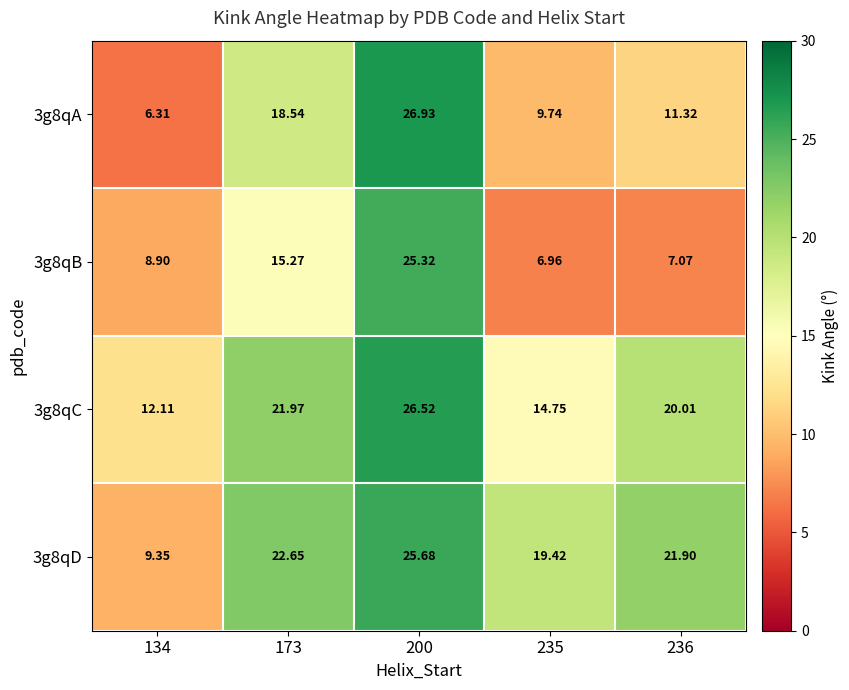

Which has a higher value, 236 or 235?

236